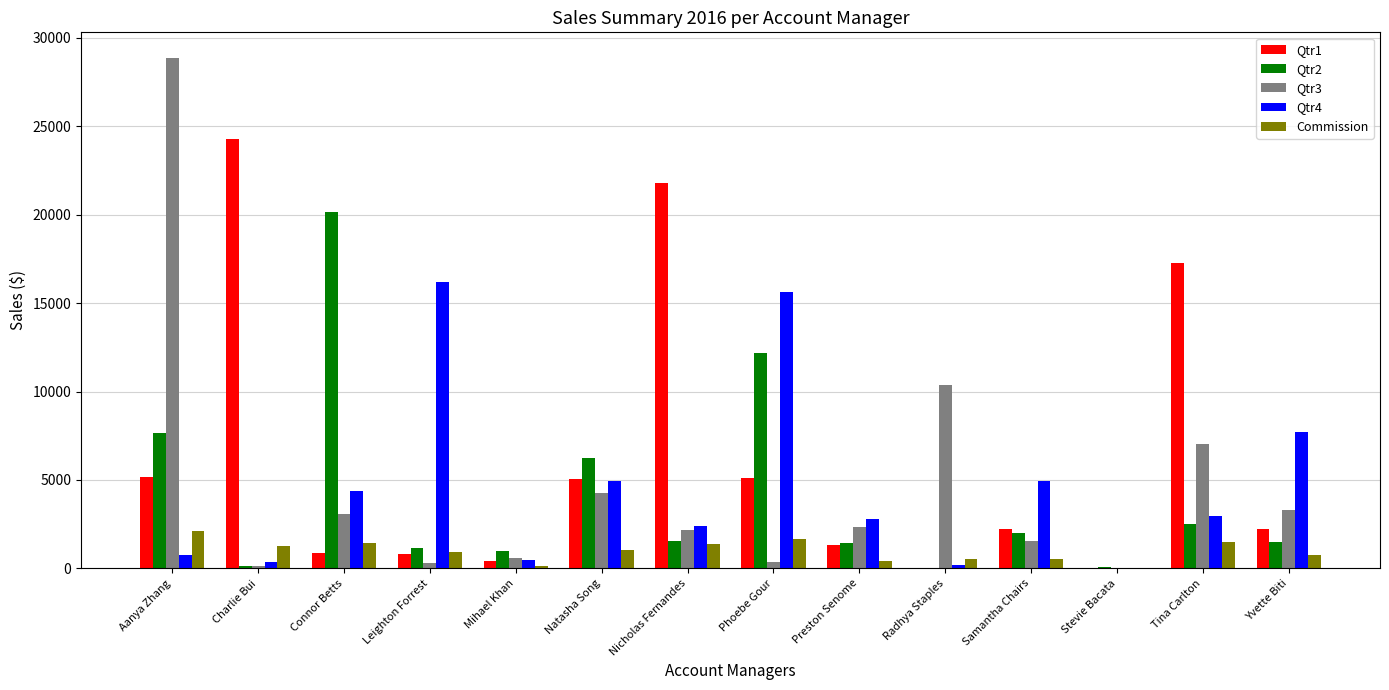

At which category does the chart reach its peak across all series?

Aanya Zhang